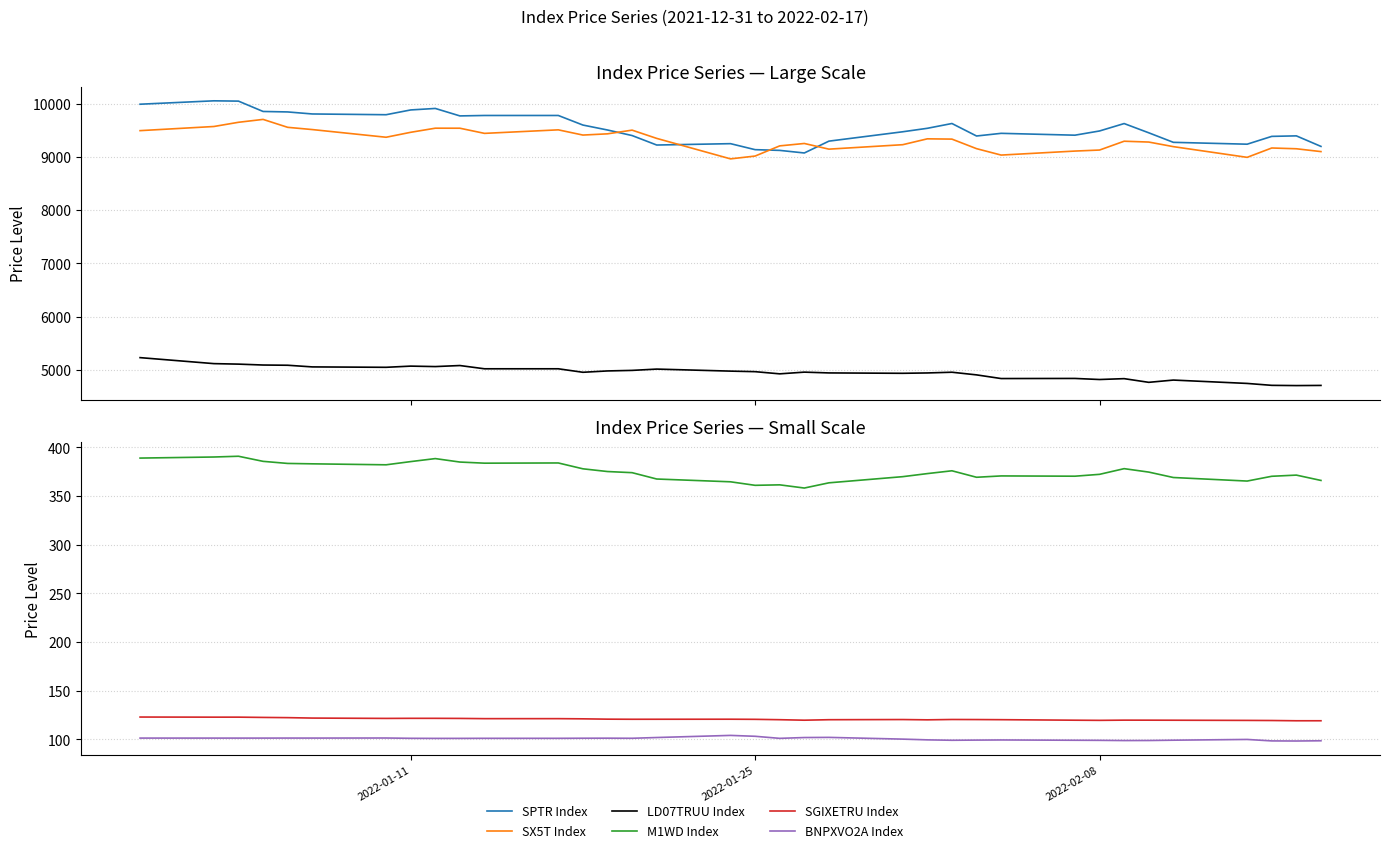

In M1WD Index, how many points are higher than both neighbors (excluding endpoints)?

8